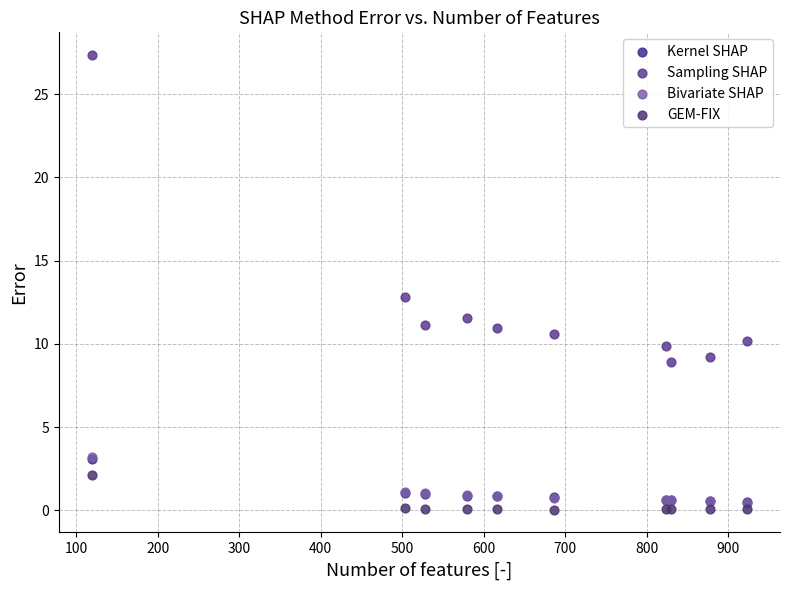

Which series reaches the minimum Y coordinate?

GEM-FIX